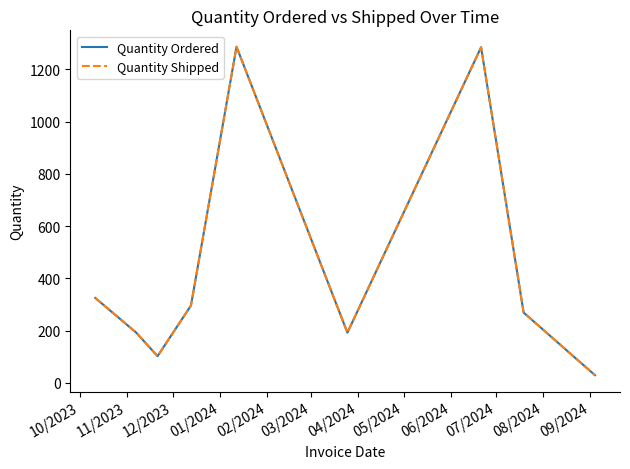

Is this an area chart (filled region under the line)?

No